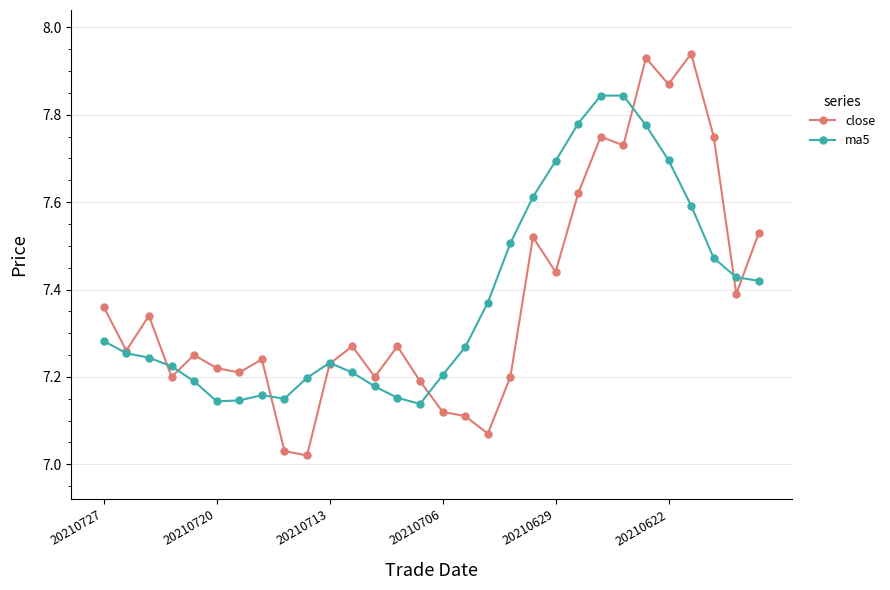

Count the ma5 values in the range 7 to 8.

30